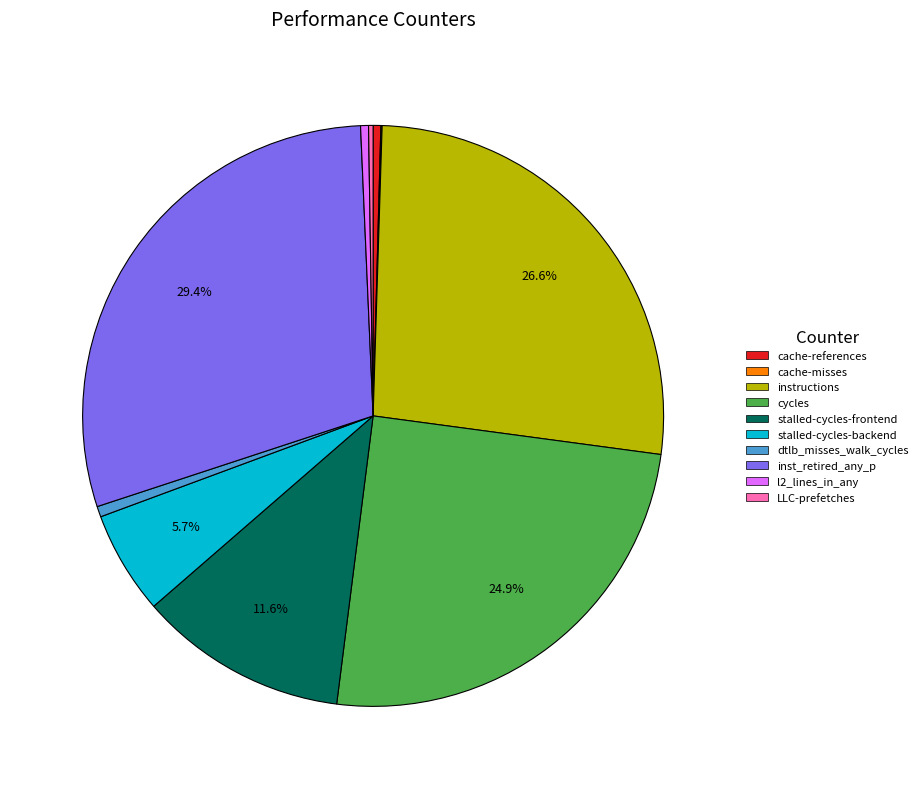

Between instructions and inst_retired_any_p, which is larger?

inst_retired_any_p